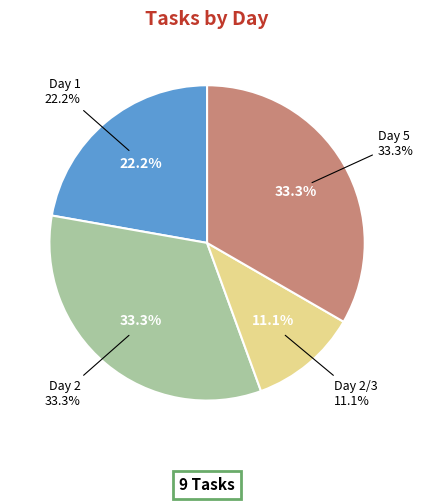

Which slice is the smallest?

Day 2/3